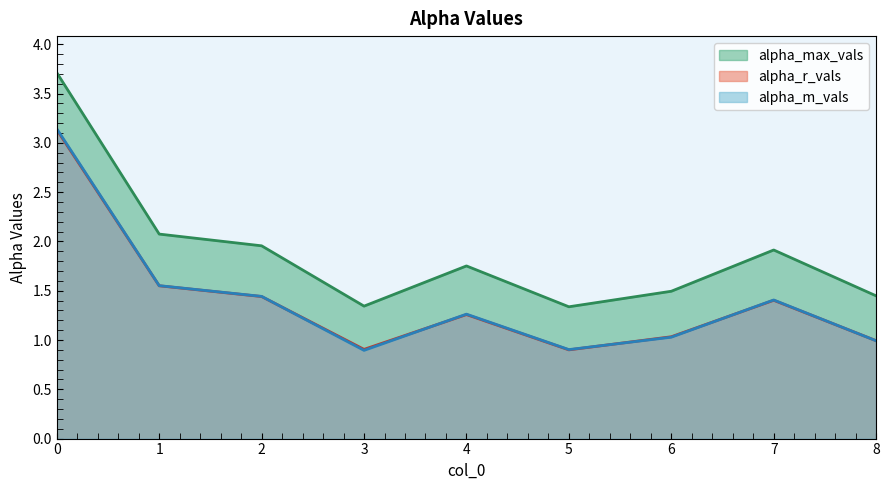

Does the chart have visible grid lines?

No